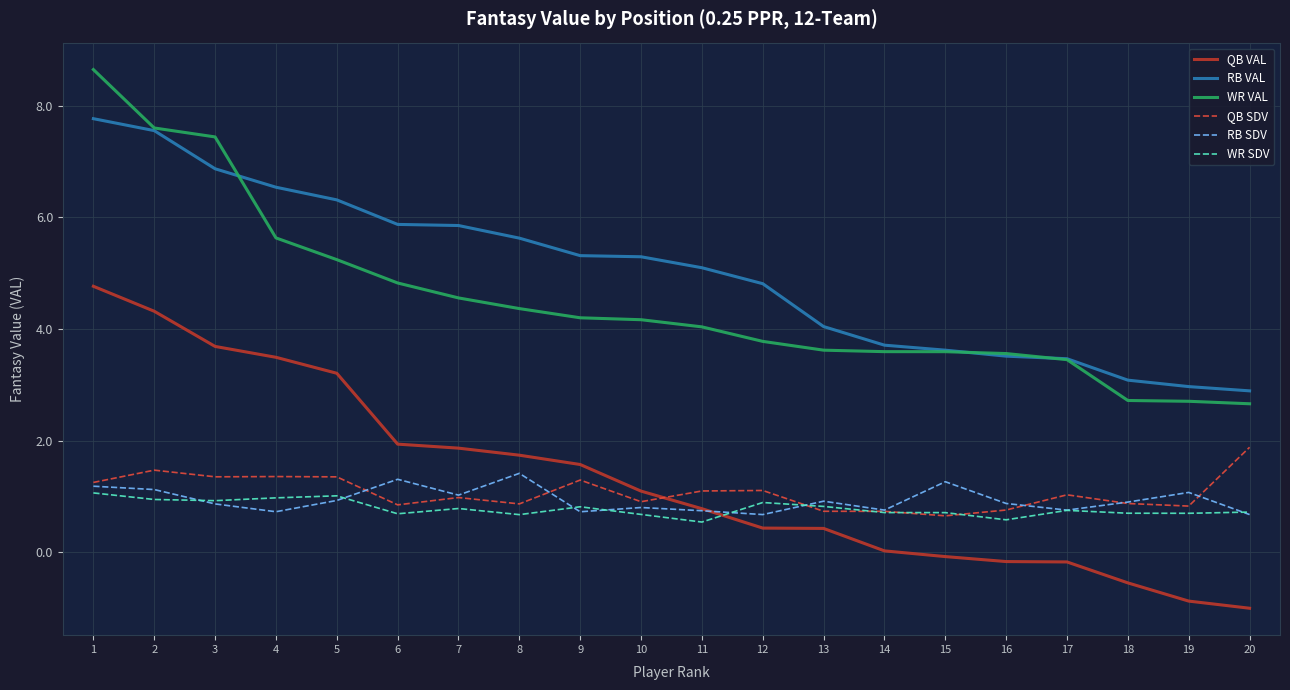

What is the total value across all series at 18?

7.7